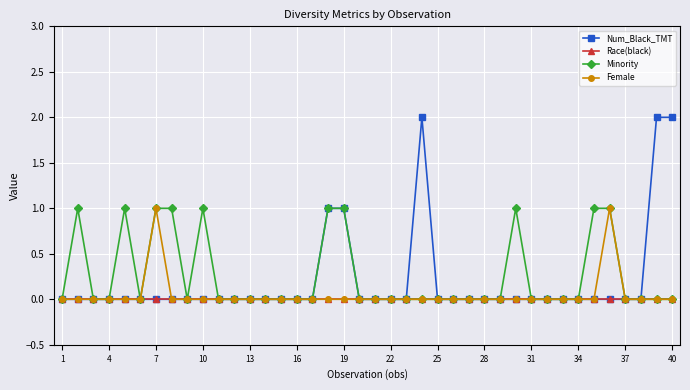

How many distinct data groups are displayed?

4